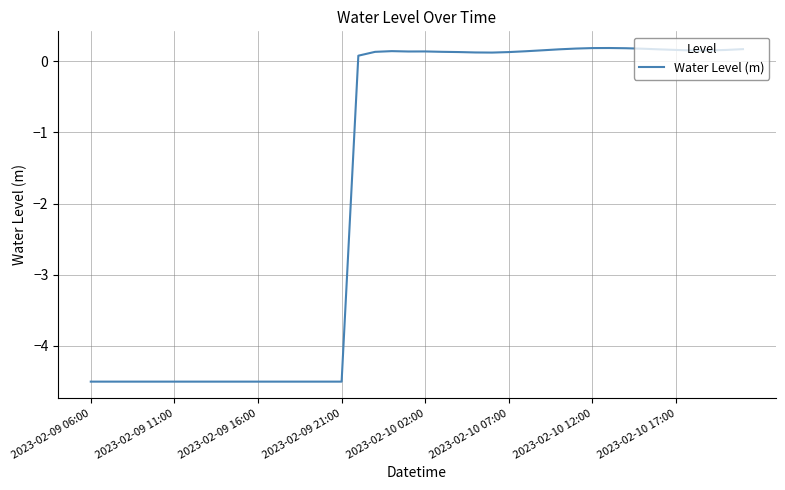

How many values exceed 0?

24